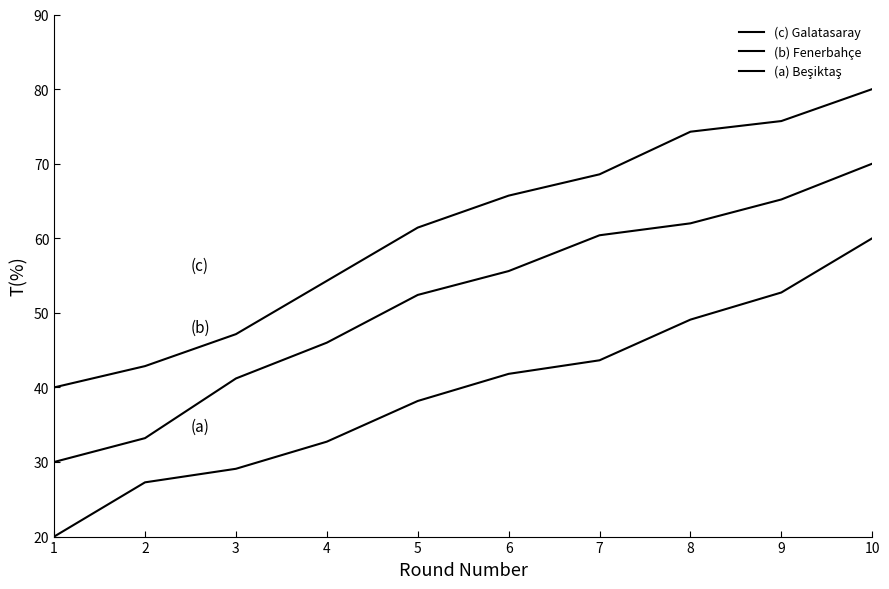

At which category is the sum across all series the highest?

10